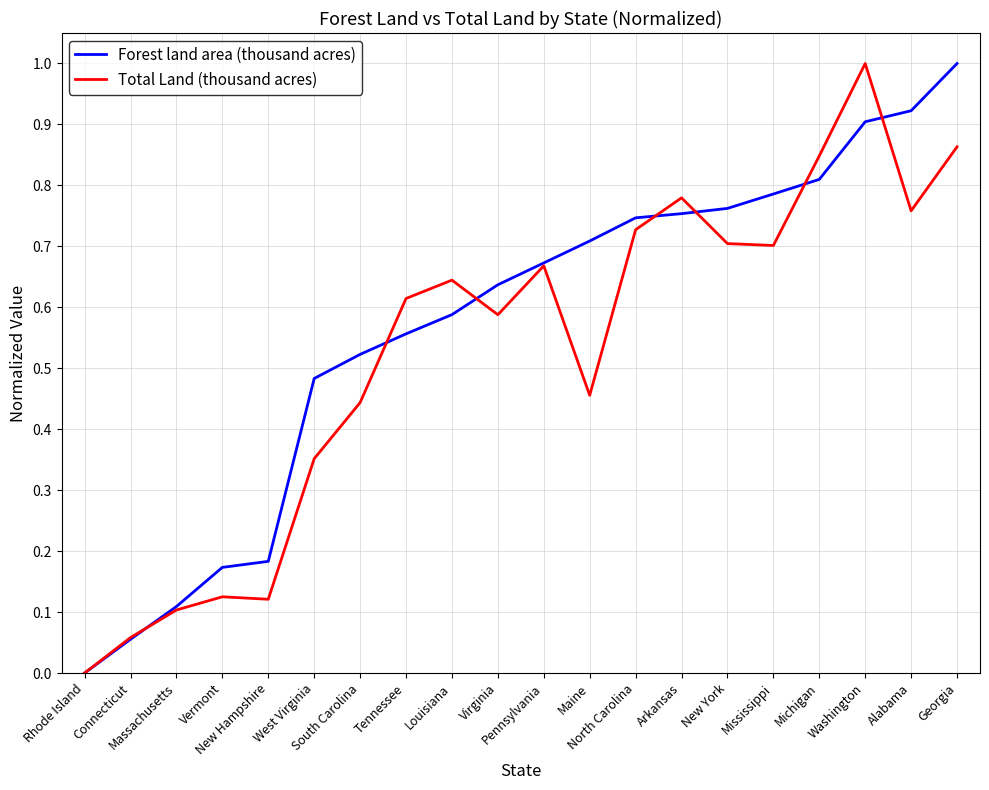

What is the maximum value for Total Land (thousand acres)?

1.0